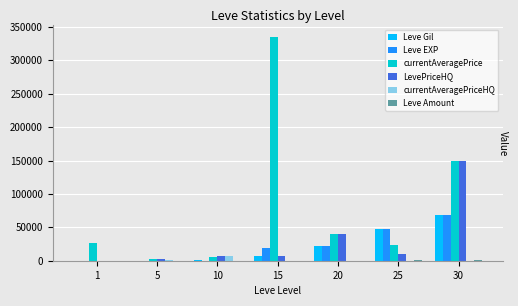

Which series has the largest total across all categories?

currentAveragePrice